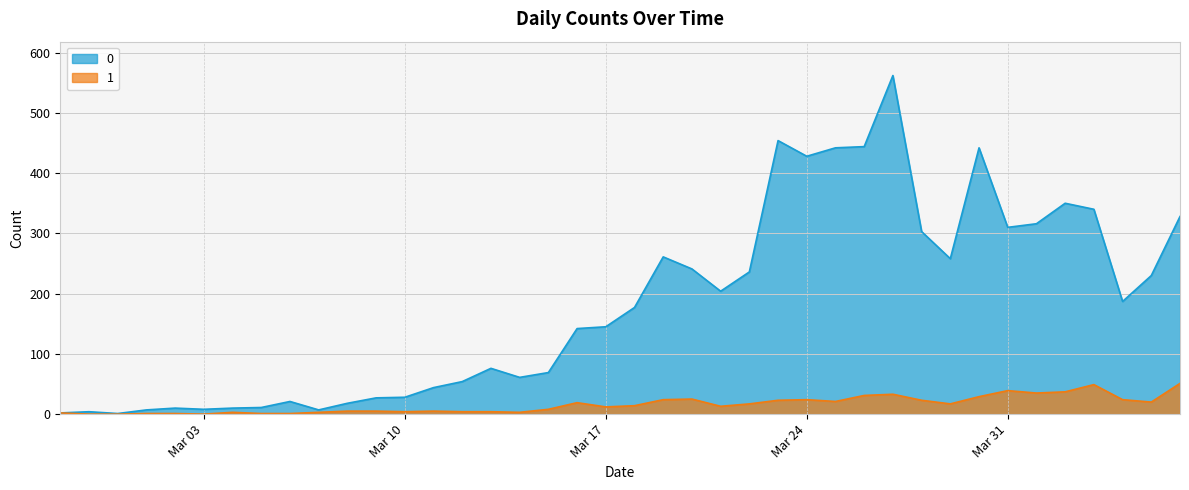

What is the maximum value shown in the chart?

562